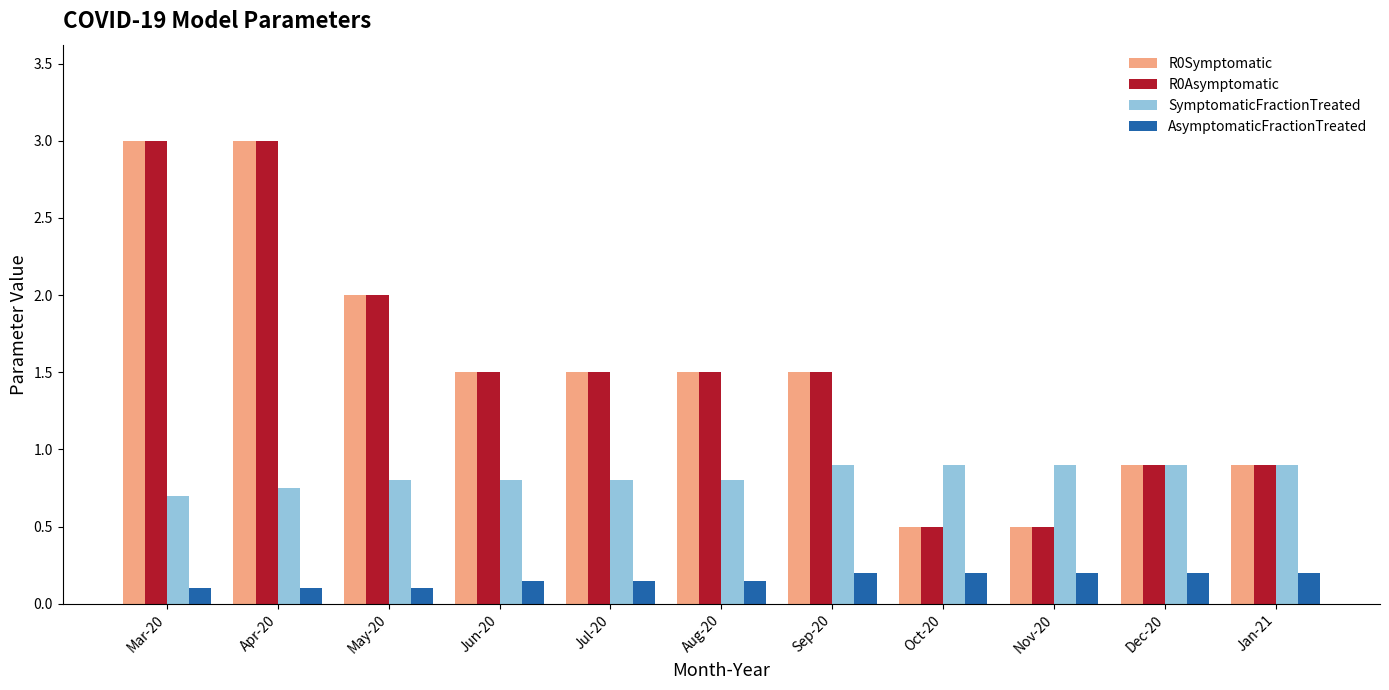

At how many categories does at least one series exceed 1?

7